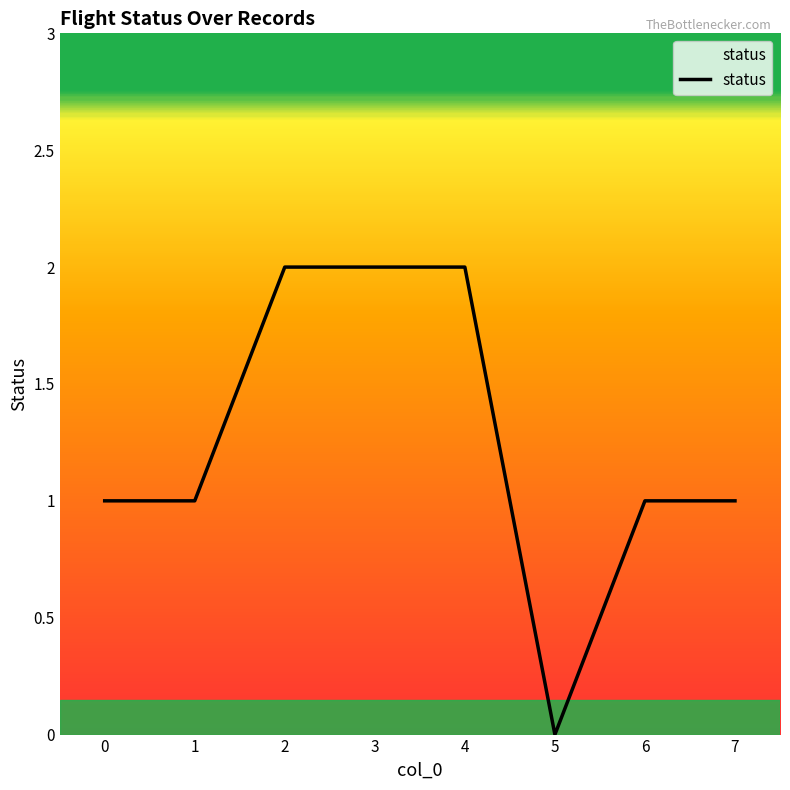

Which label corresponds to the smallest value in the chart?

5